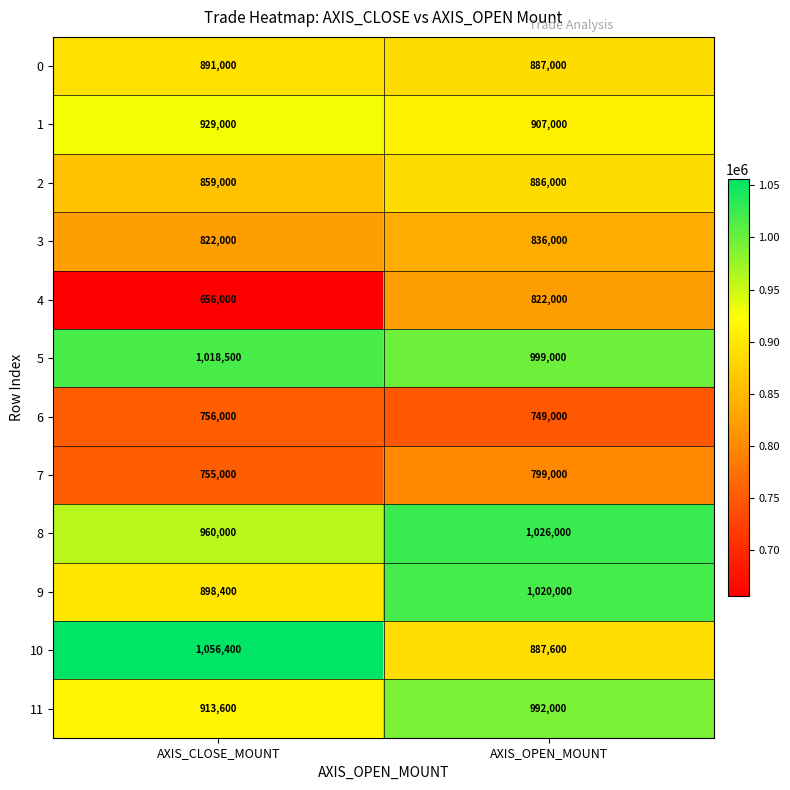

What value does the 3 series have at AXIS_OPEN_MOUNT, to the nearest 100?

836000